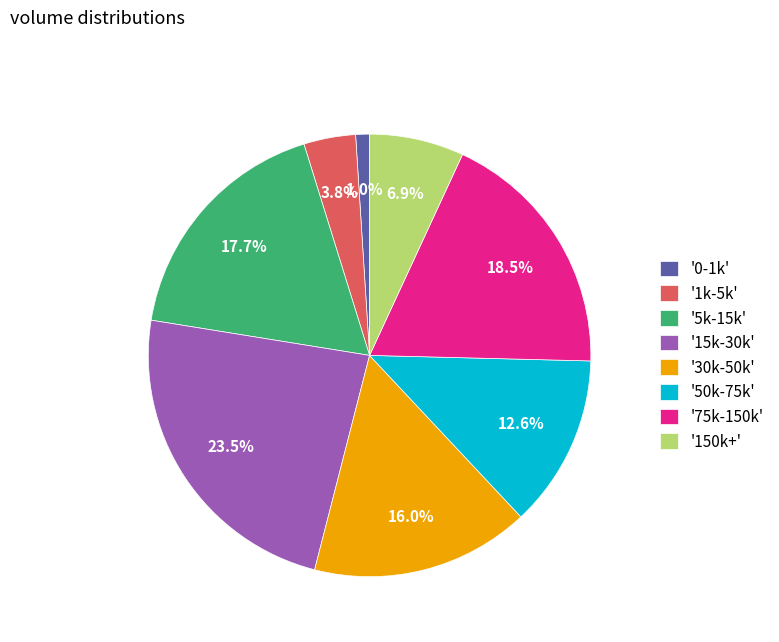

Does any single category account for the majority?

No